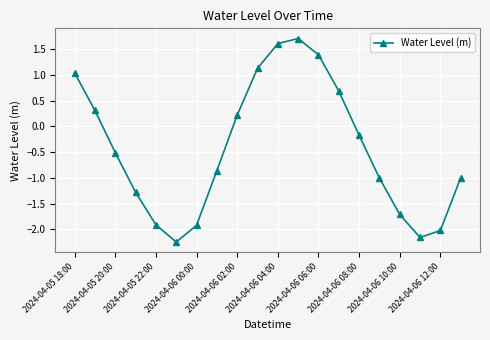

Count the number of values greater than 0.

8